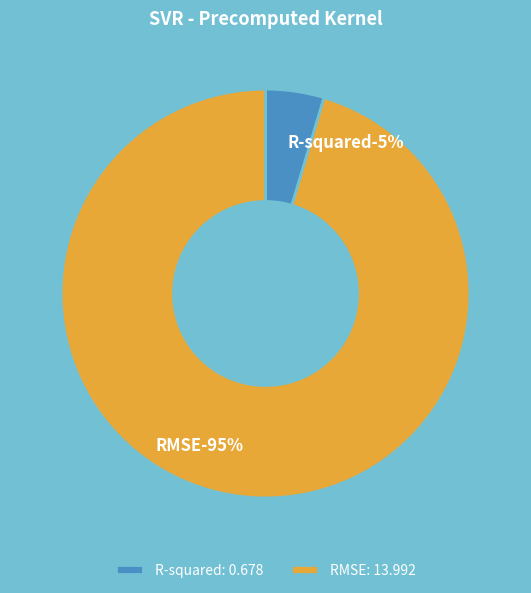

Is there a majority slice in this chart?

Yes